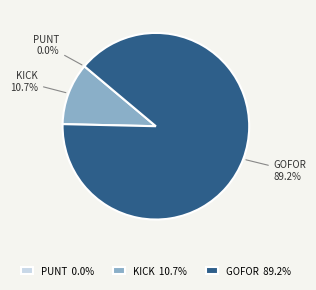

What is the majority slice?

GOFOR 89.2%